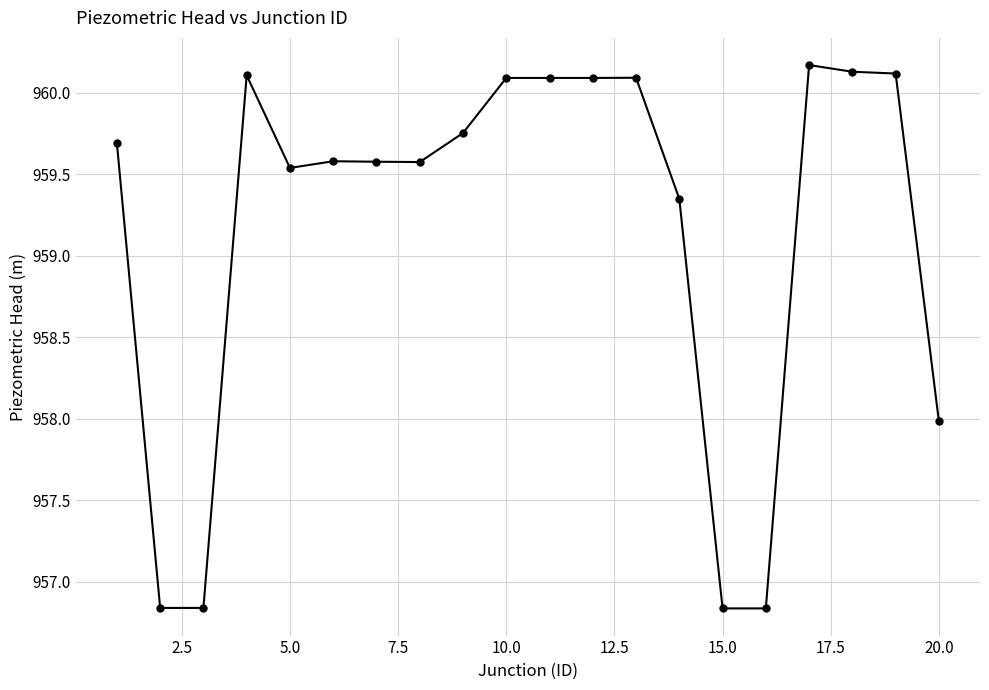

What is the maximum value shown in the chart?

960.2